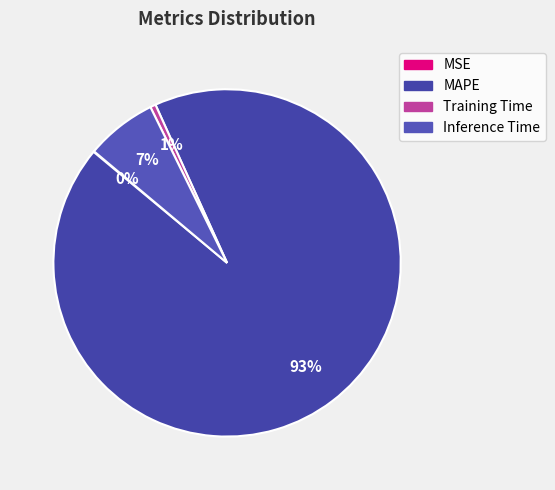

True or false: Inference Time accounts for 13% of the total.

False